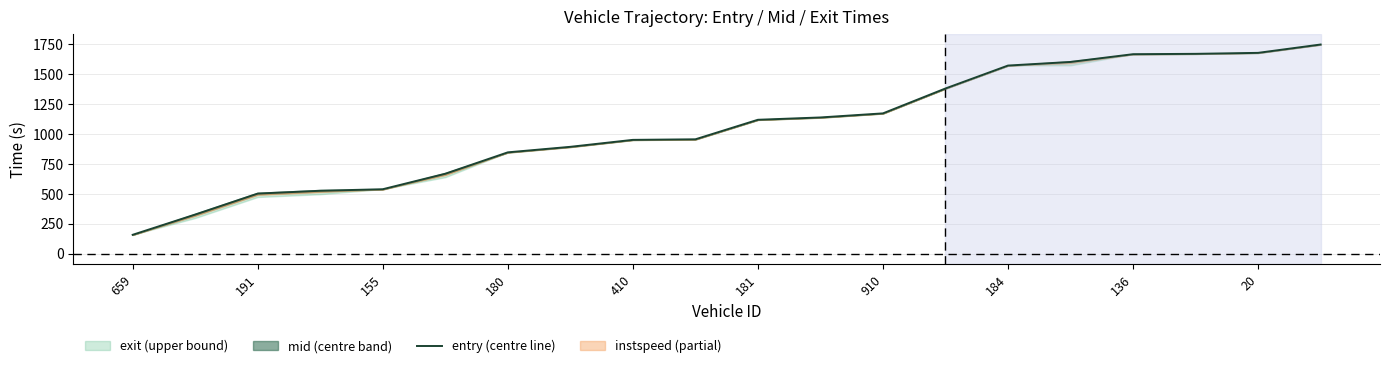

What is the label of the 19th point from the right?

191